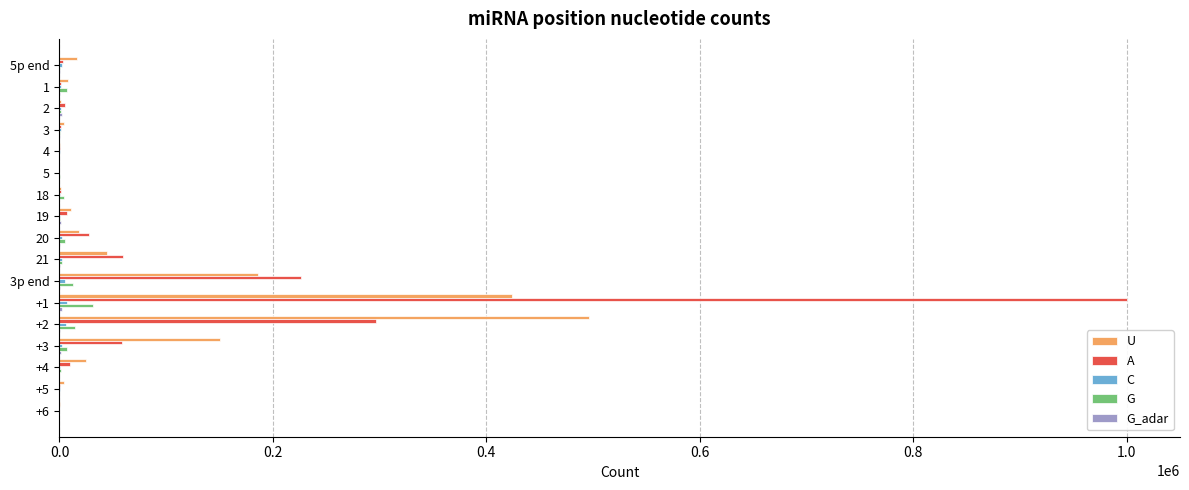

Between +2 and +4, which series saw the biggest shift?

U